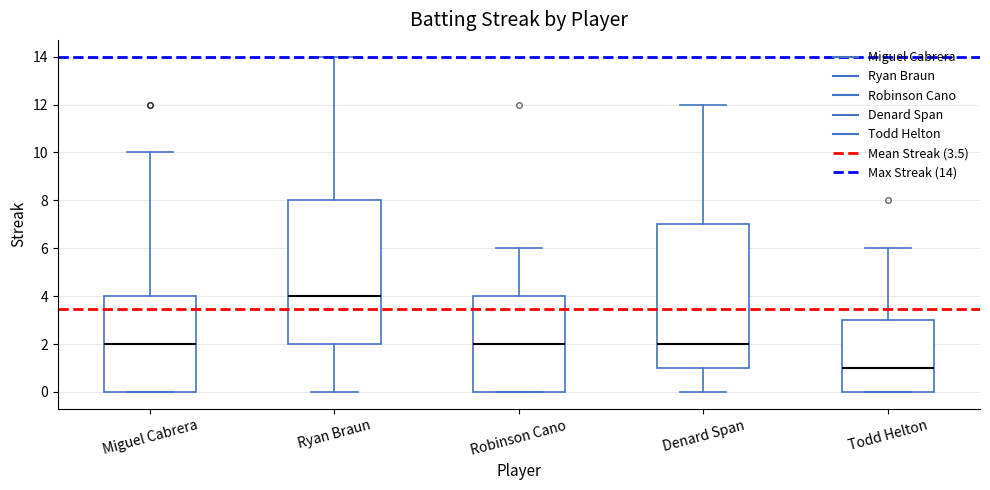

Where is the upper edge of the box for Miguel Cabrera on the y-axis? The values are not printed on the chart, so give them approximately, as read against the axis.

4